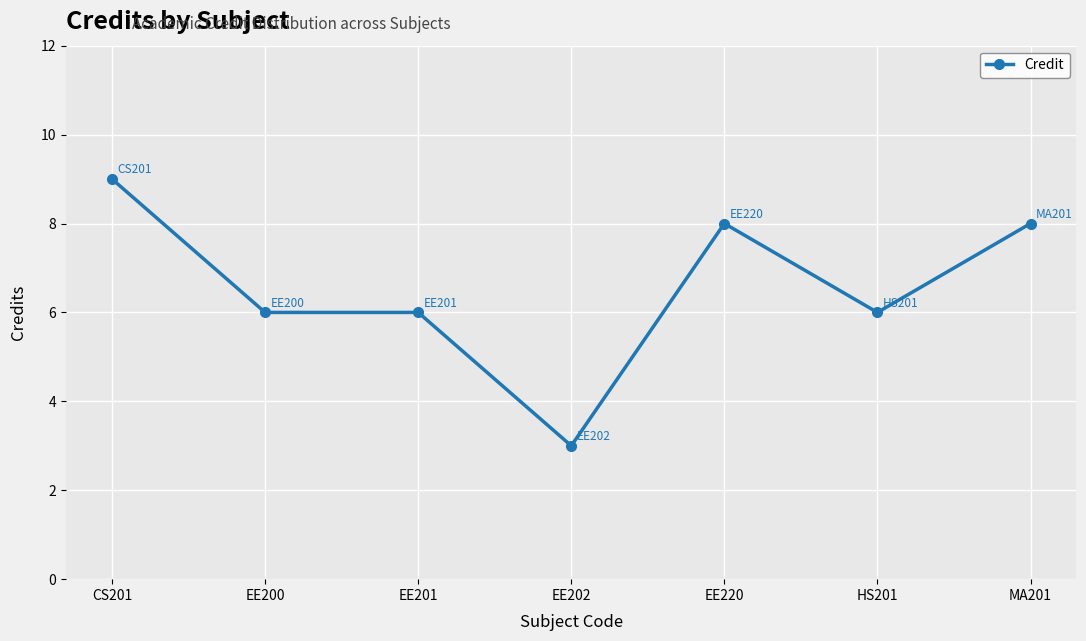

What is the label of the 1st point from the right?

MA201